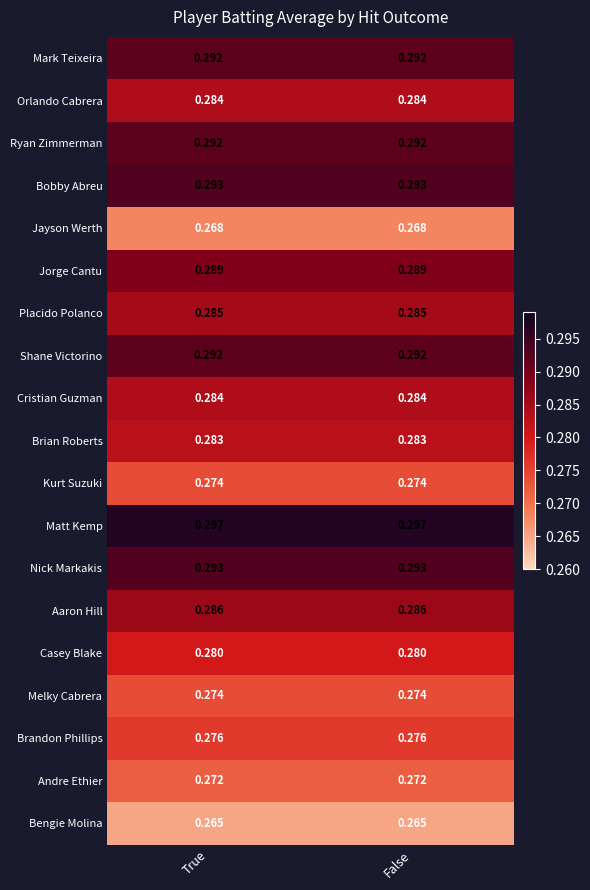

Is the value of Aaron Hill at False greater than the value of Matt Kemp at False?

No